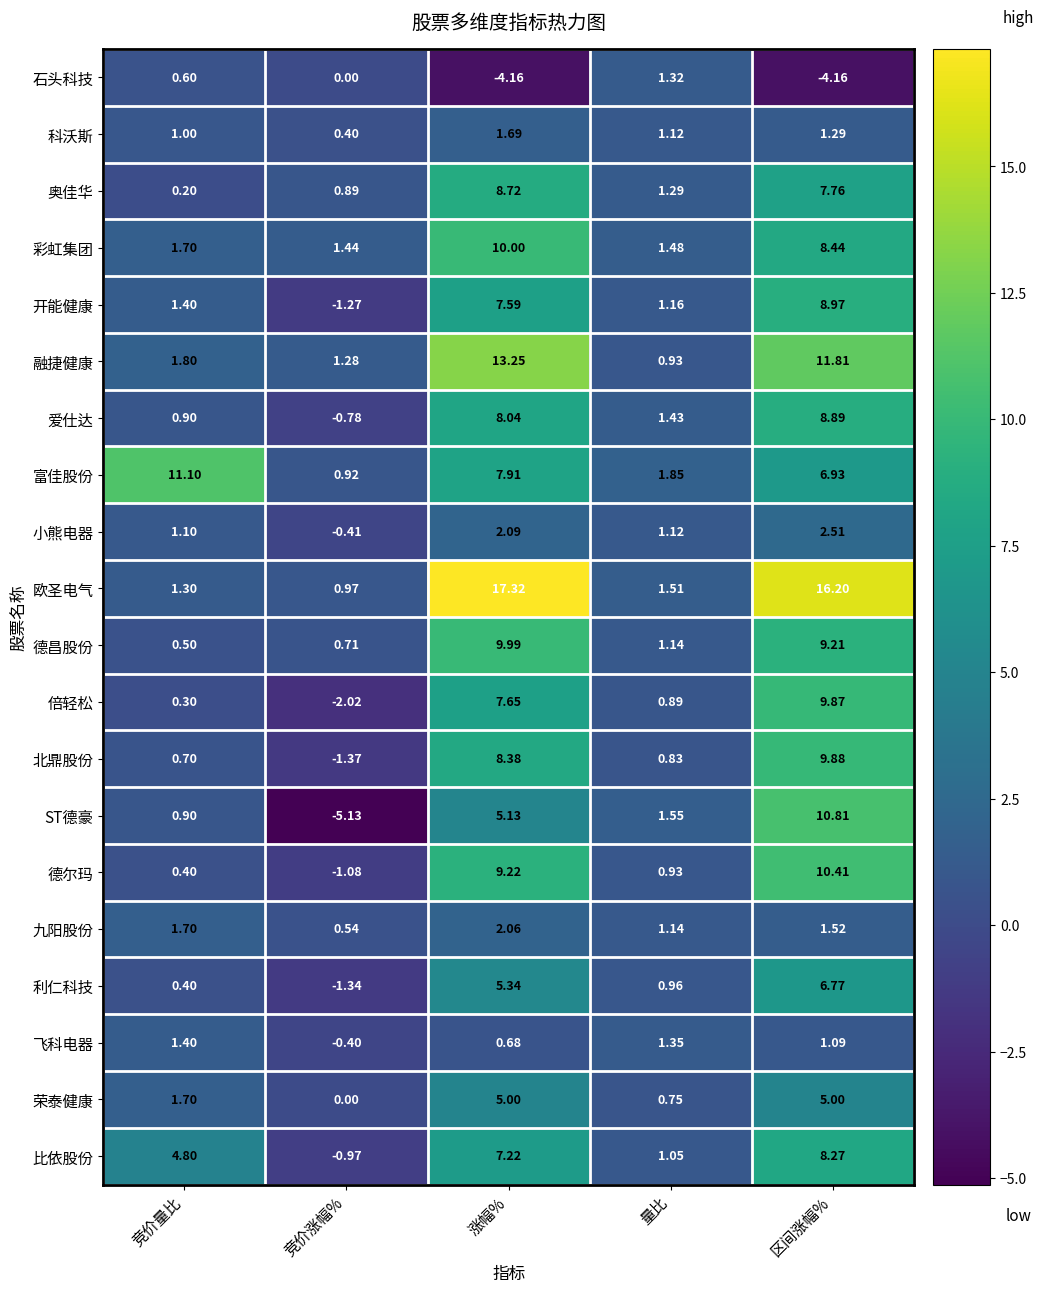

At which label is 九阳股份 closest to 1?

量比